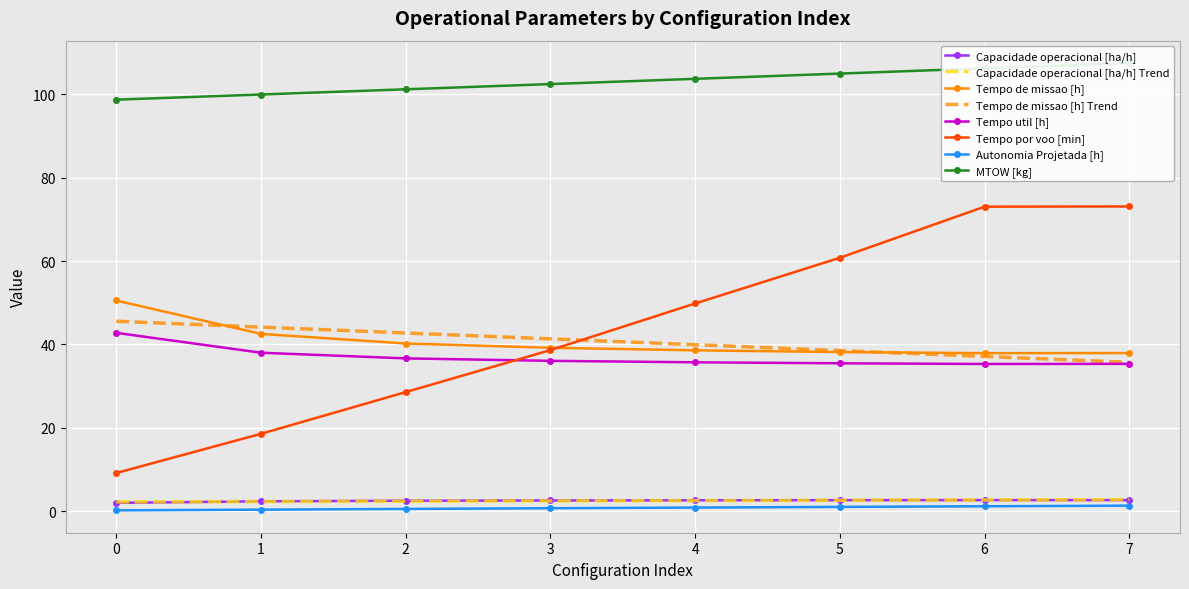

What is the difference between the Tempo de missao [h] values at 7 and 1?

4.6